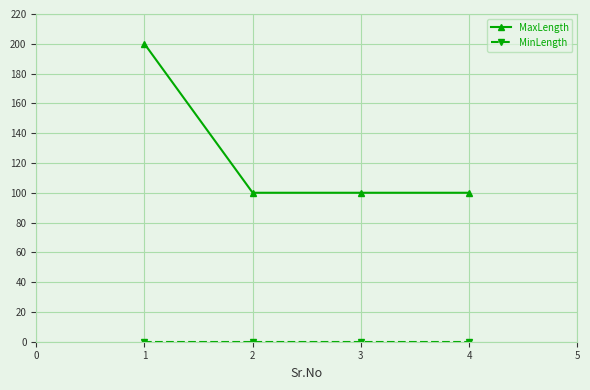

What is the maximum value for MaxLength?

200